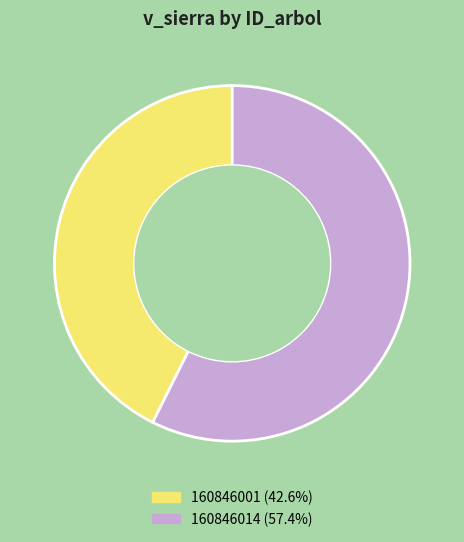

Is there a majority slice in this chart?

Yes